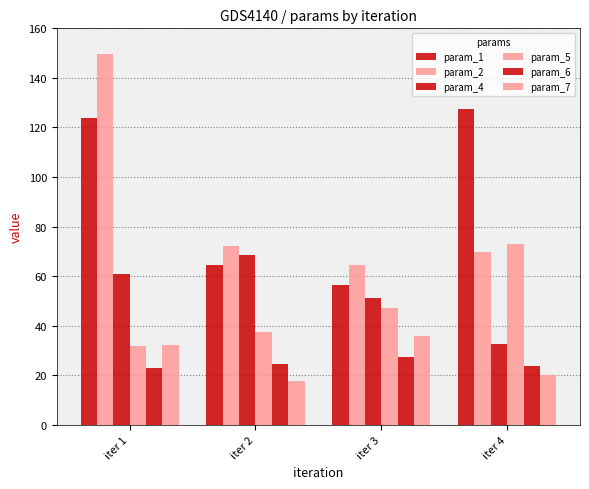

Is the value of param_5 at iter 4 greater than the value of param_1 at iter 4?

No